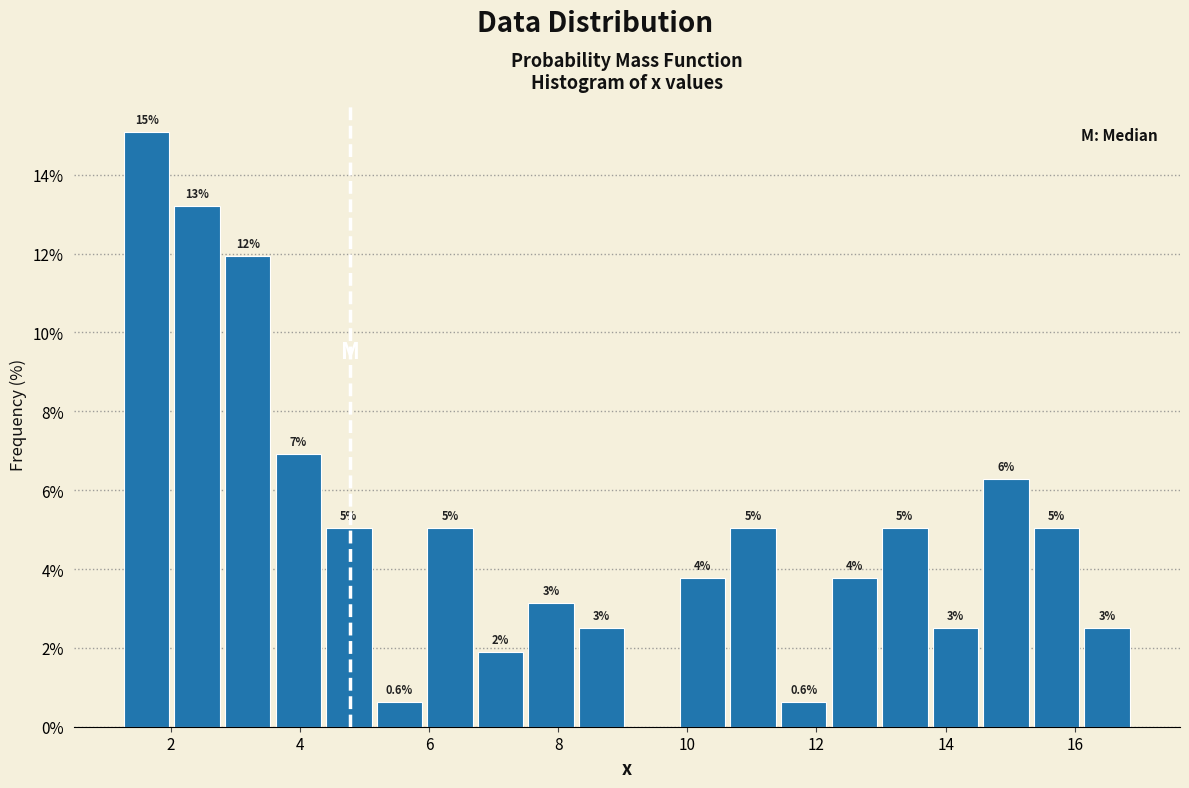

Read against the x-axis, roughly where is the centre of the tallest bar?

1.6